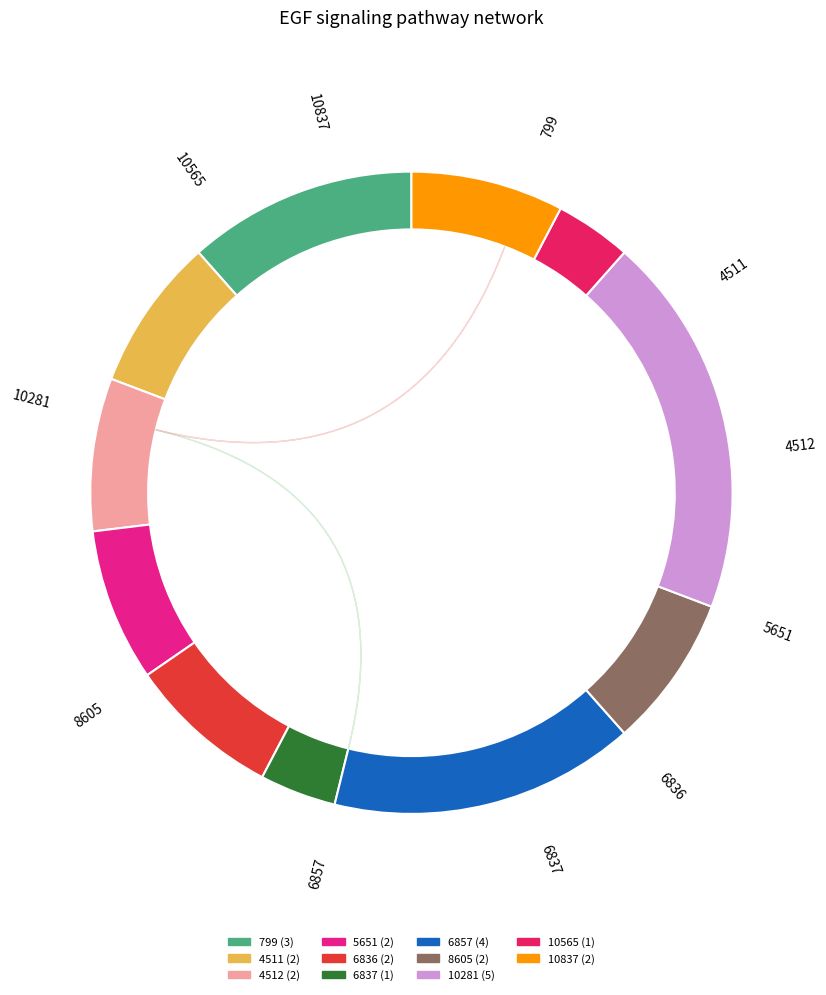

True or false: 4511 accounts for 16% of the total.

False